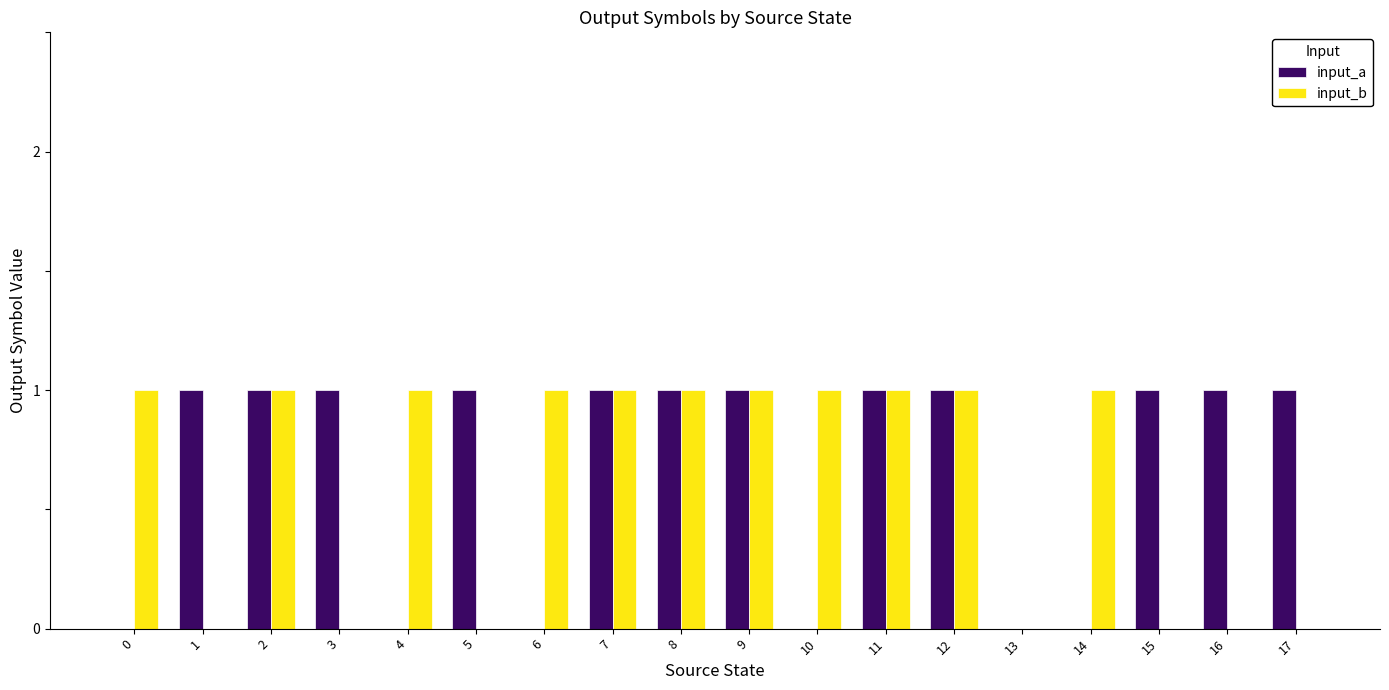

How many groups of bars are there?

18